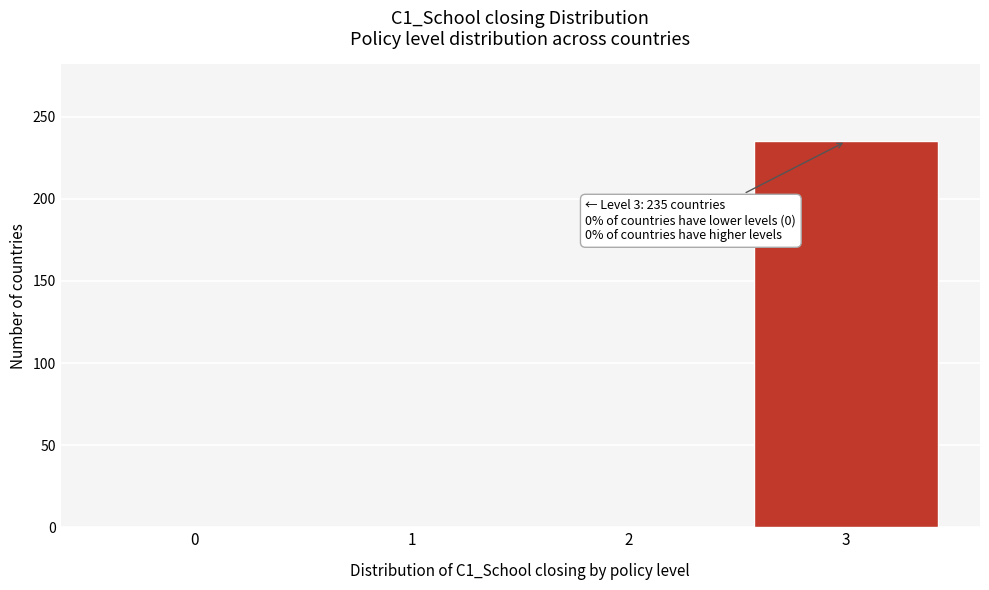

Reading right to left, extract all data points from this chart.

3=235	2=0	1=0	0=0